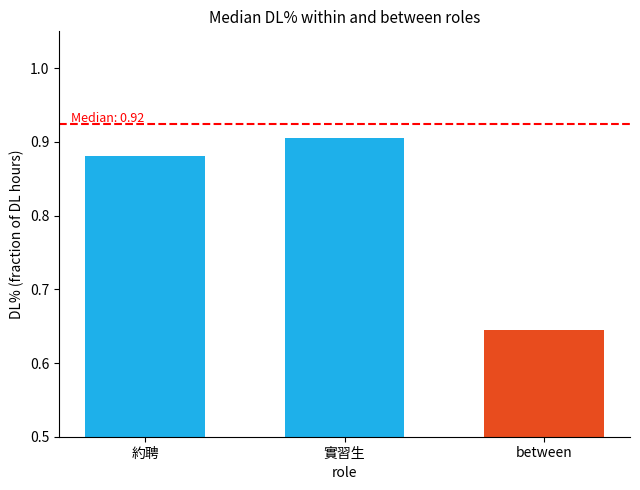

Is it true that the value at 實習生 is 0.9?

True